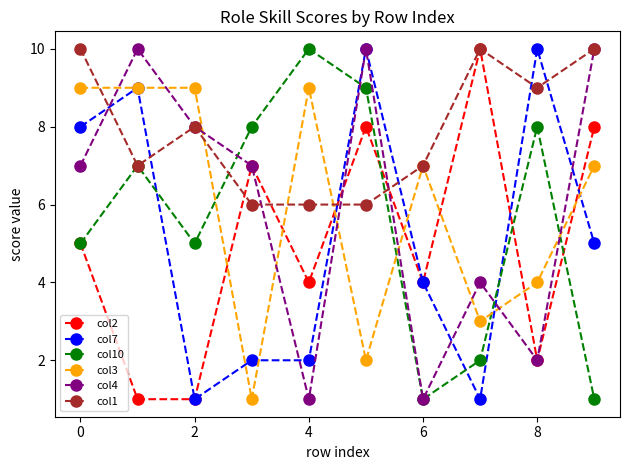

Which series has the largest total across all categories?

col1